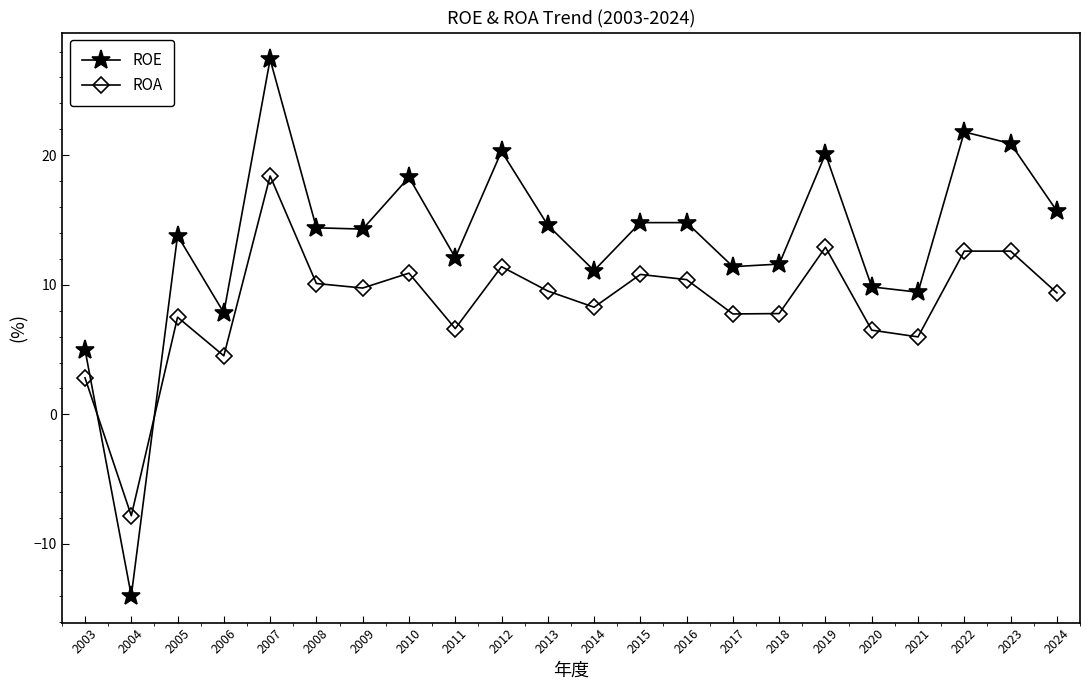

What is the greatest value displayed?

27.4